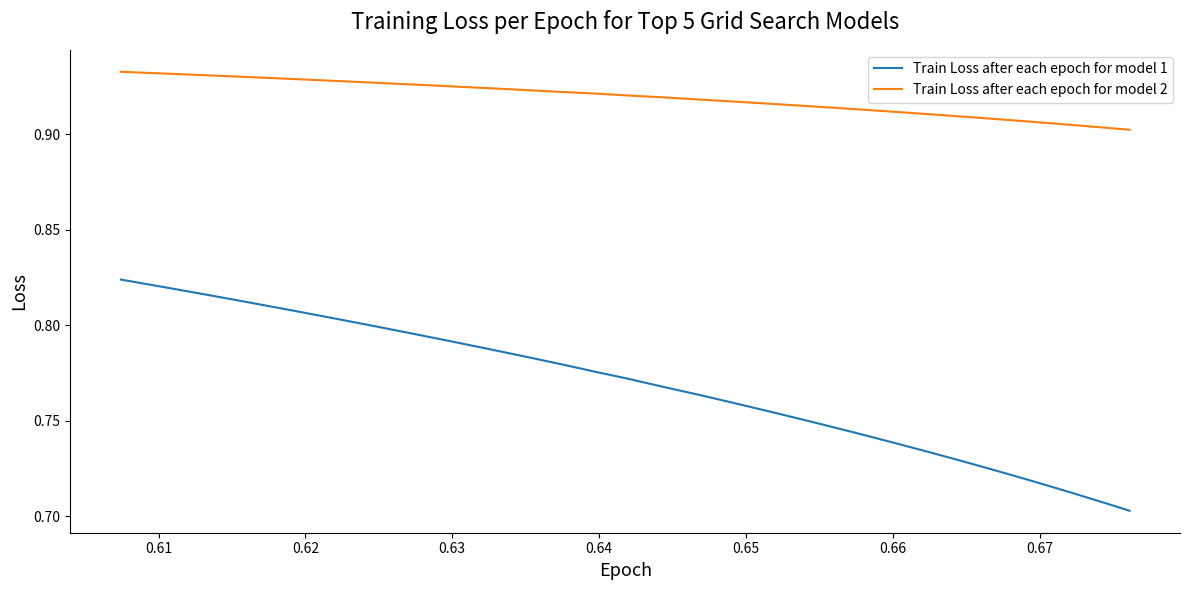

True or false: Train Loss after each epoch for model 1 and Train Loss after each epoch for model 2 cross at least once.

False